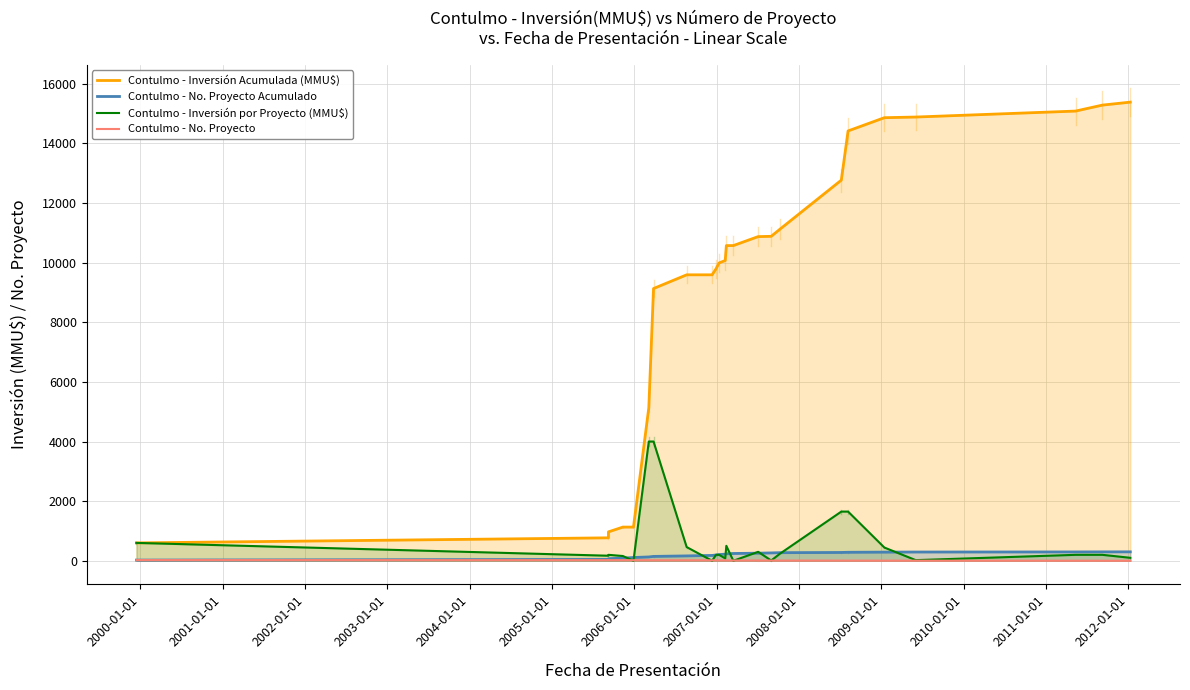

Rank the series at 2008-01-01 from lowest to highest value.

Contulmo - No. Proyecto, Contulmo - No. Proyecto Acumulado, Contulmo - Inversión por Proyecto (MMU$), Contulmo - Inversión Acumulada (MMU$)